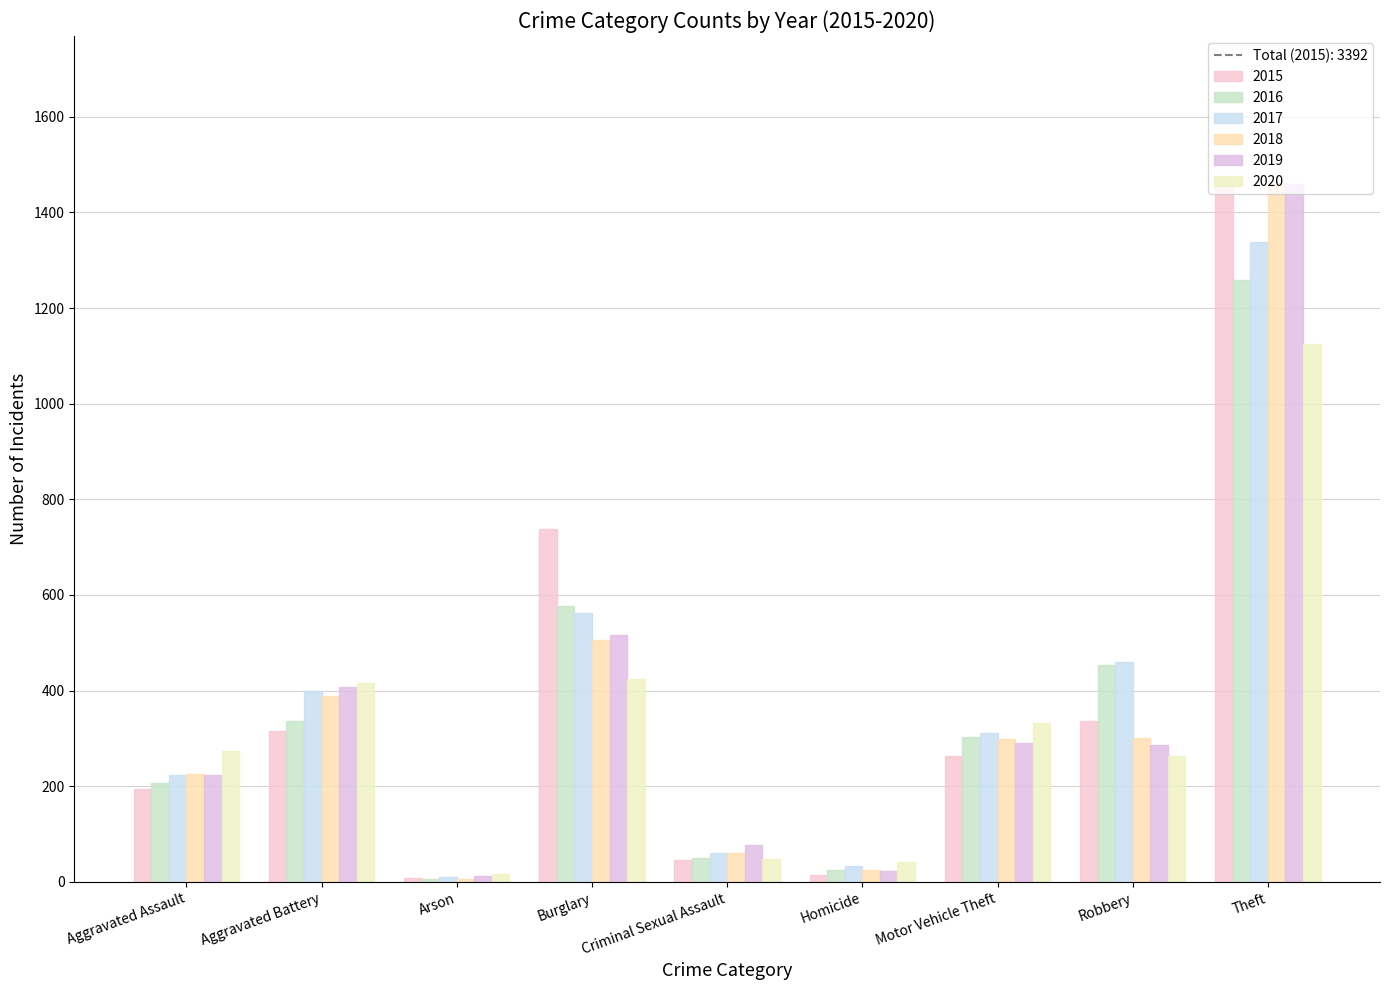

The value of 2018 at Aggravated Battery is 246. True or false?

False